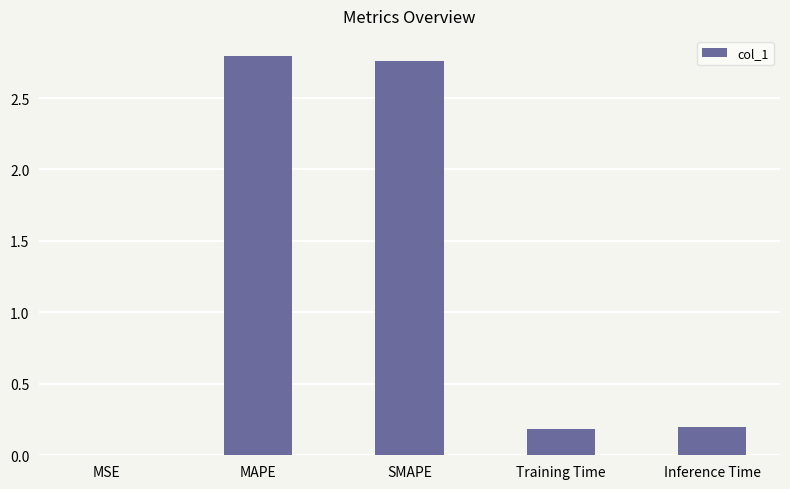

Which has a higher value, MAPE or Training Time?

MAPE